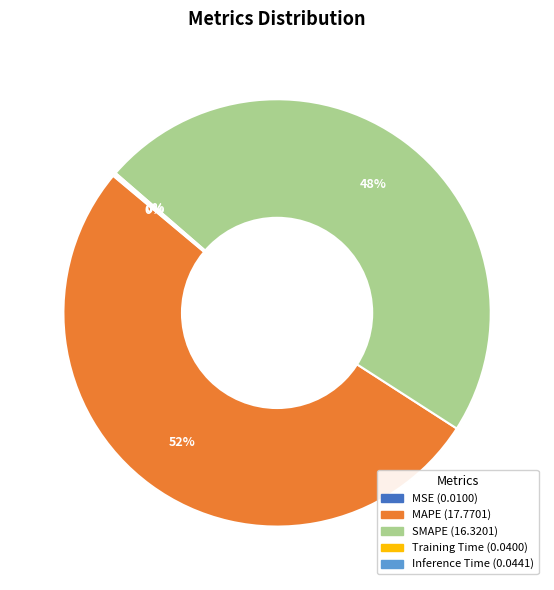

Is there a majority slice in this chart?

Yes